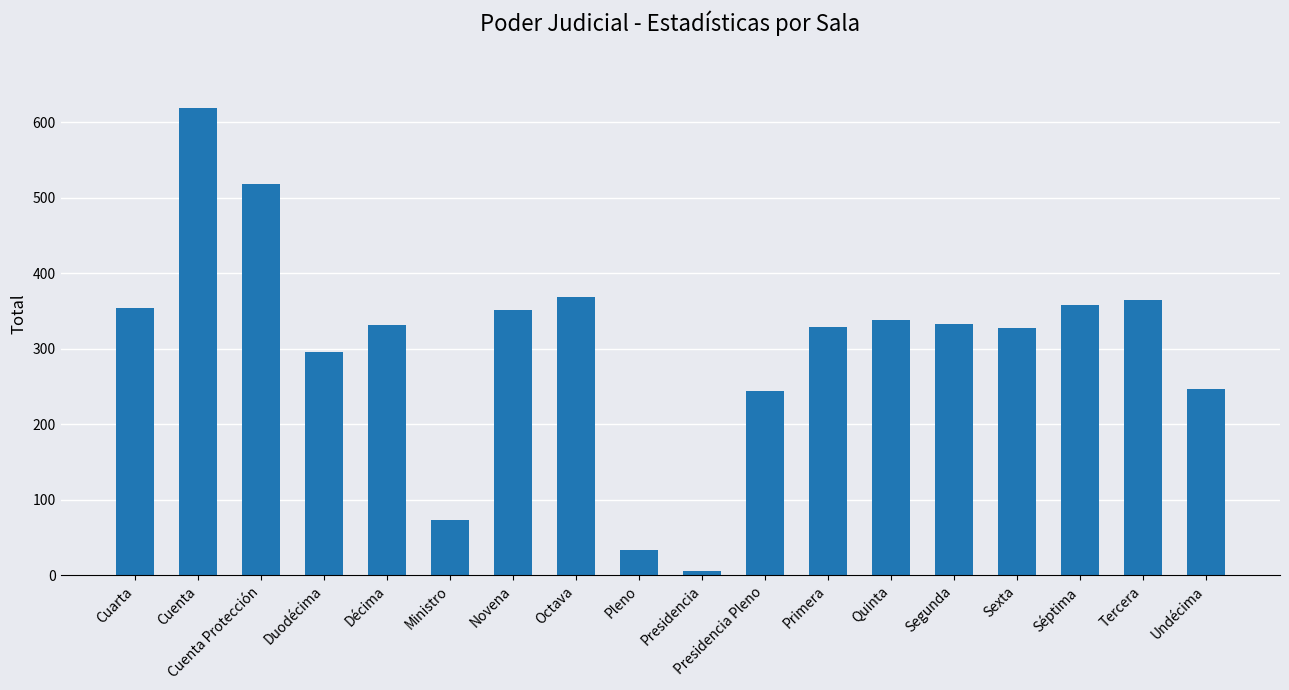

Approximately how many times larger is the value at Segunda compared to Novena?

0.9